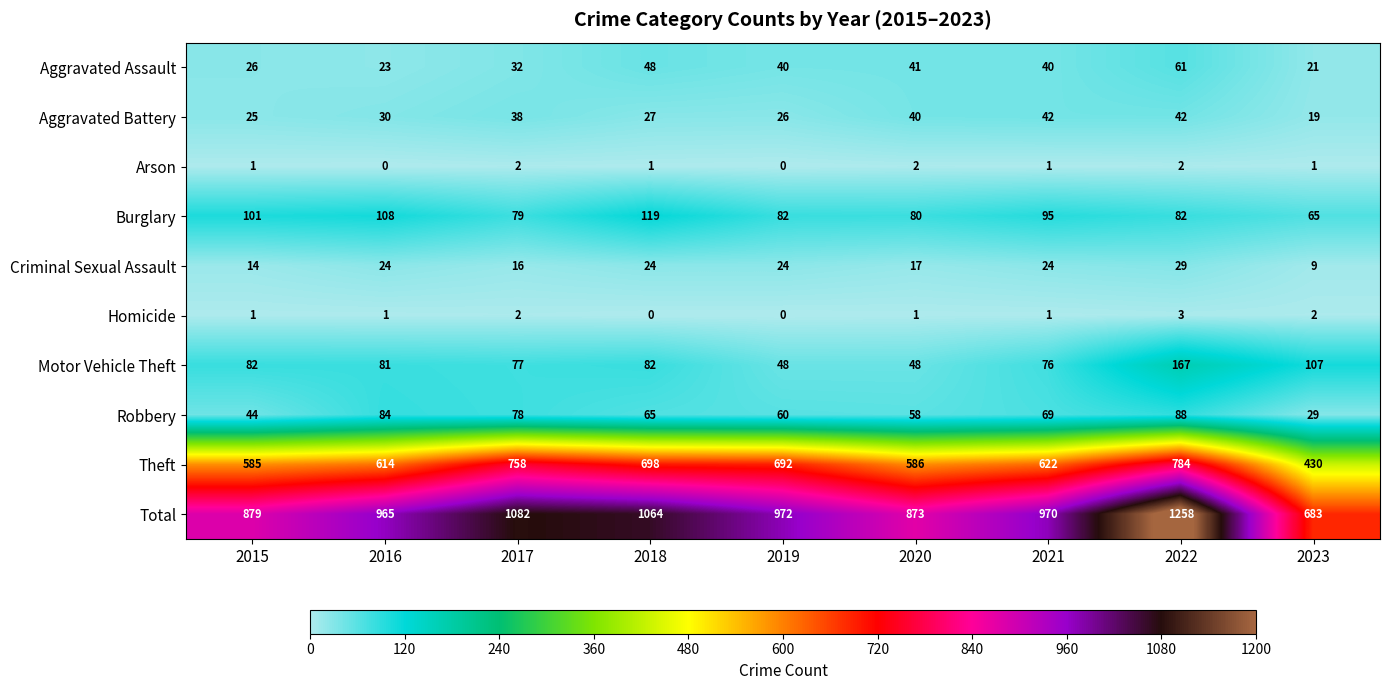

What is the maximum value shown in the chart?

1258